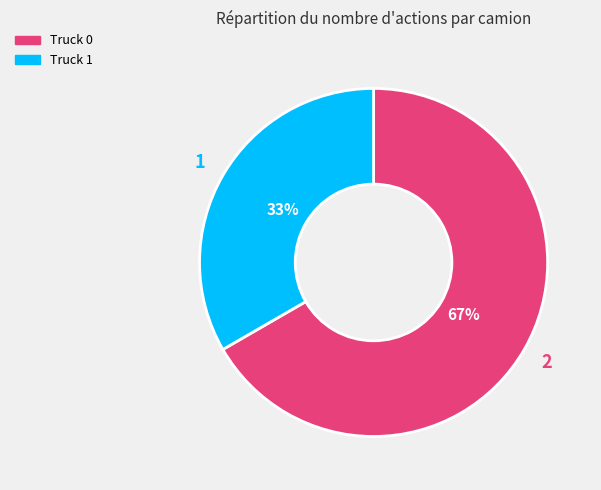

Which category accounts for the majority?

Truck 0